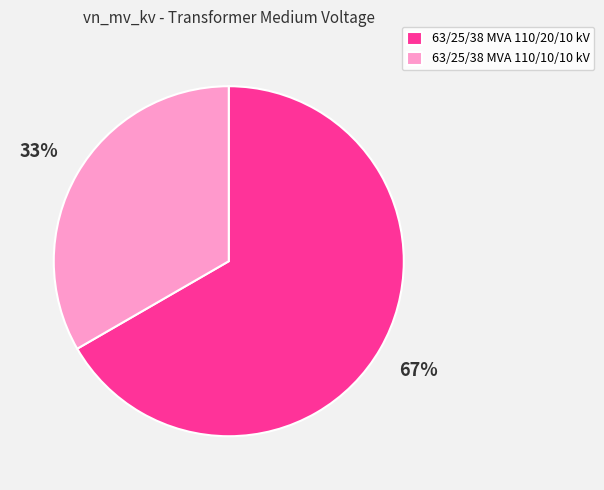

Does 63/25/38 MVA 110/10/10 kV account for over 50% of the chart?

No